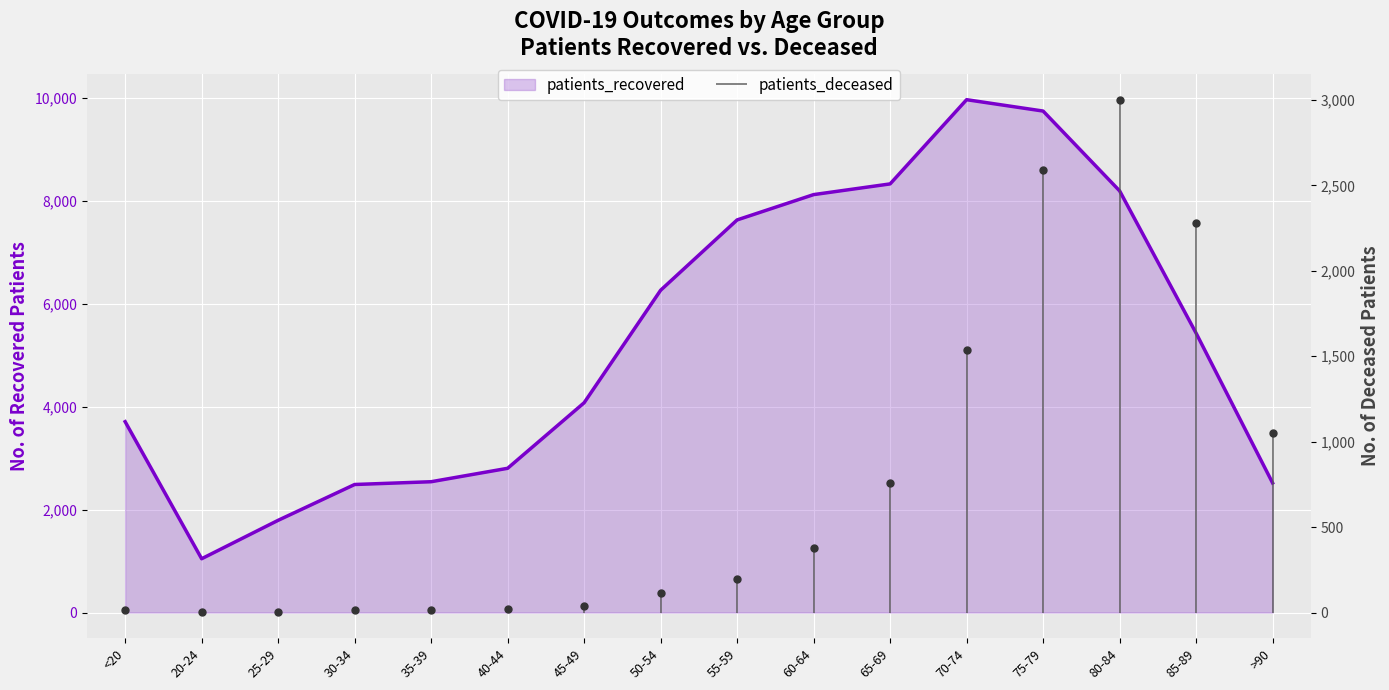

Does the chart display data point markers on the line(s)?

No